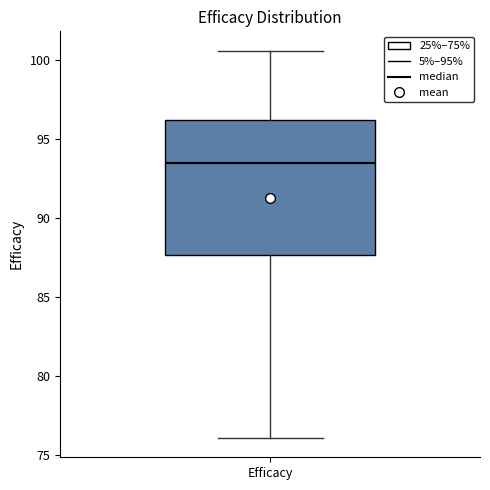

Where is the lower edge of the box for Efficacy on the y-axis? The values are not printed on the chart, so give them approximately, as read against the axis.

87.5